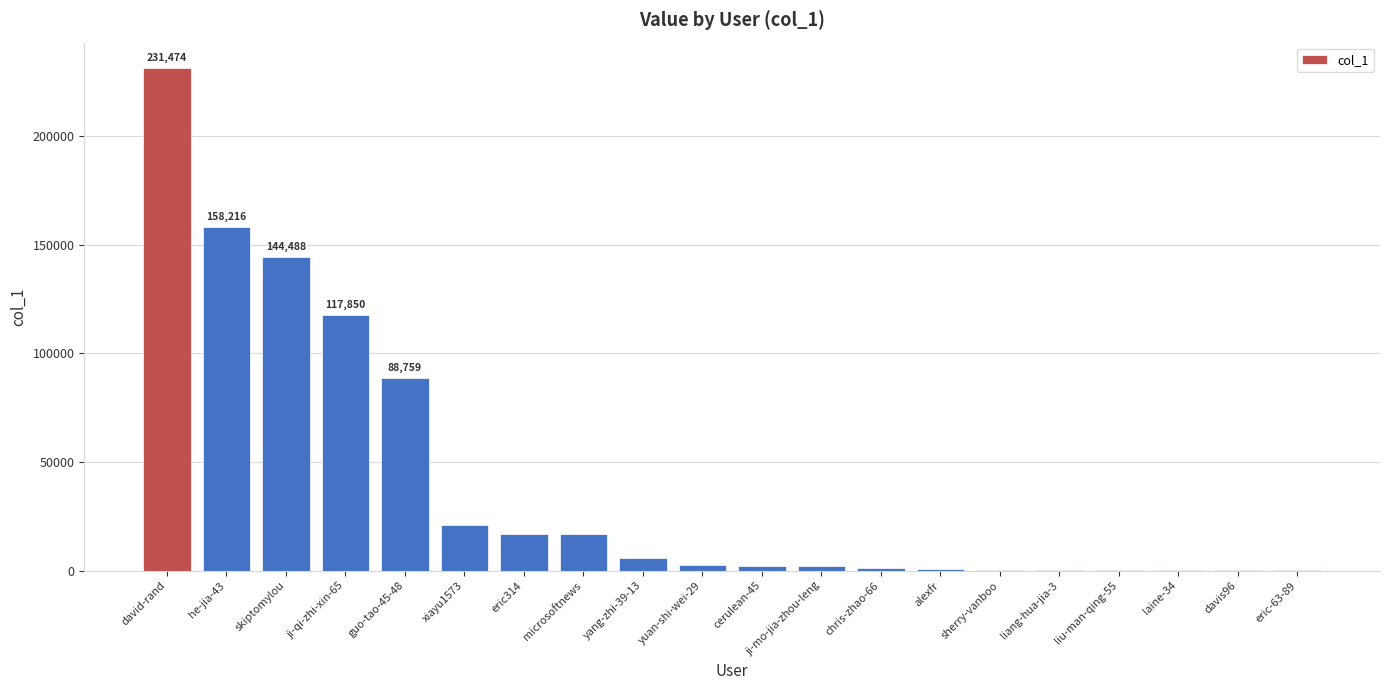

Between skiptomylou and david-rand, which is larger?

david-rand